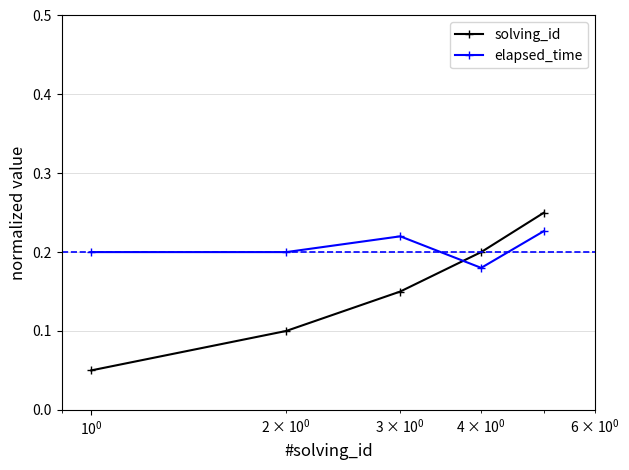

Which series has the largest range (max minus min)?

solving_id